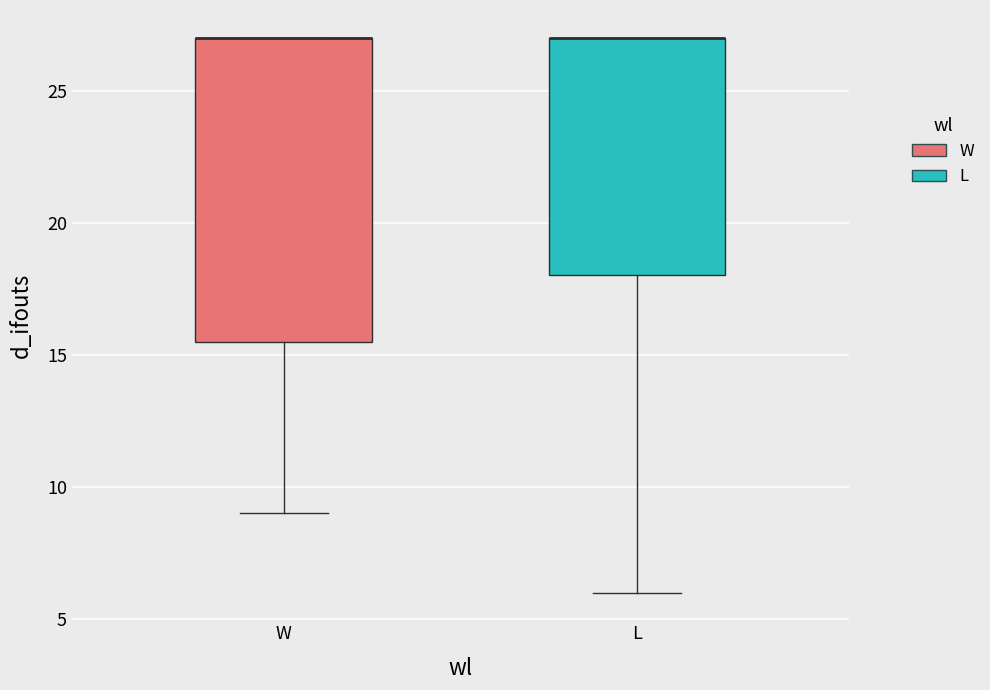

Where does the lower whisker of the box for L end on the y-axis? The values are not printed on the chart, so give them approximately, as read against the axis.

6.0